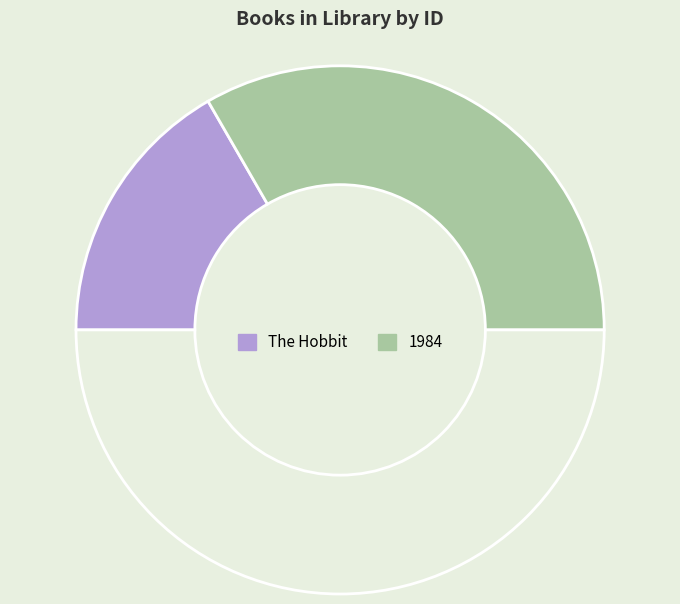

Count the number of slices in the pie.

3